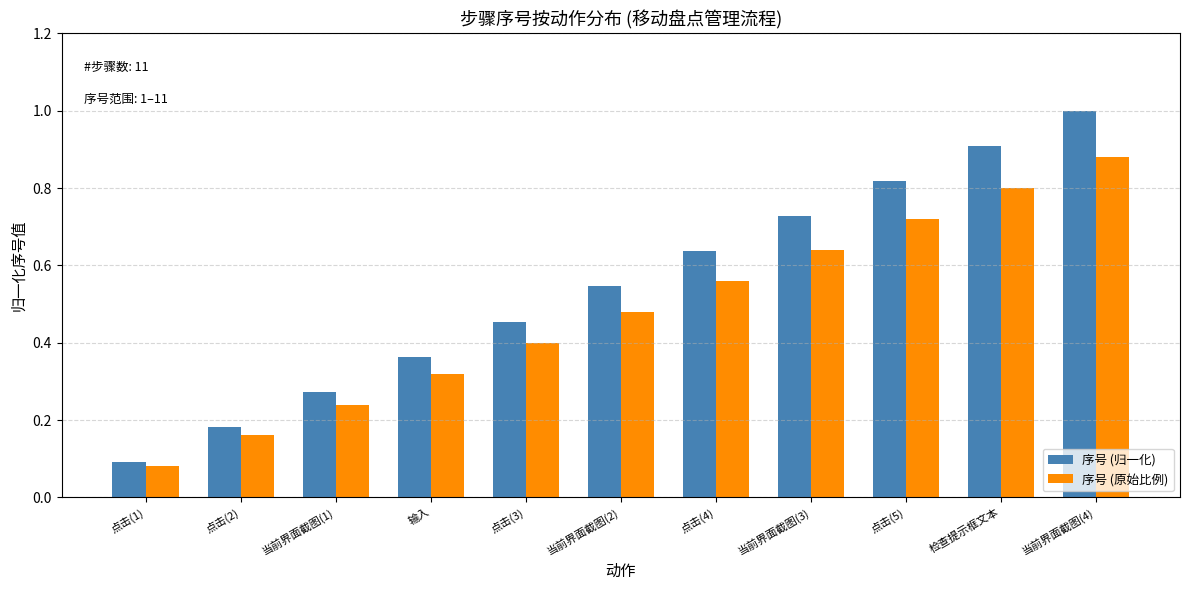

At which label does 序号 (原始比例) reach its peak?

当前界面截图(4)